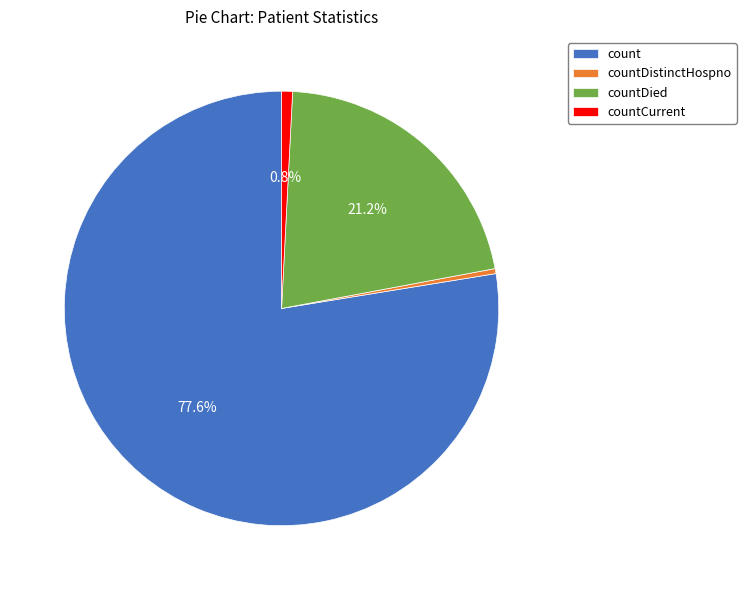

To the nearest percent, what is the average slice percentage?

25%